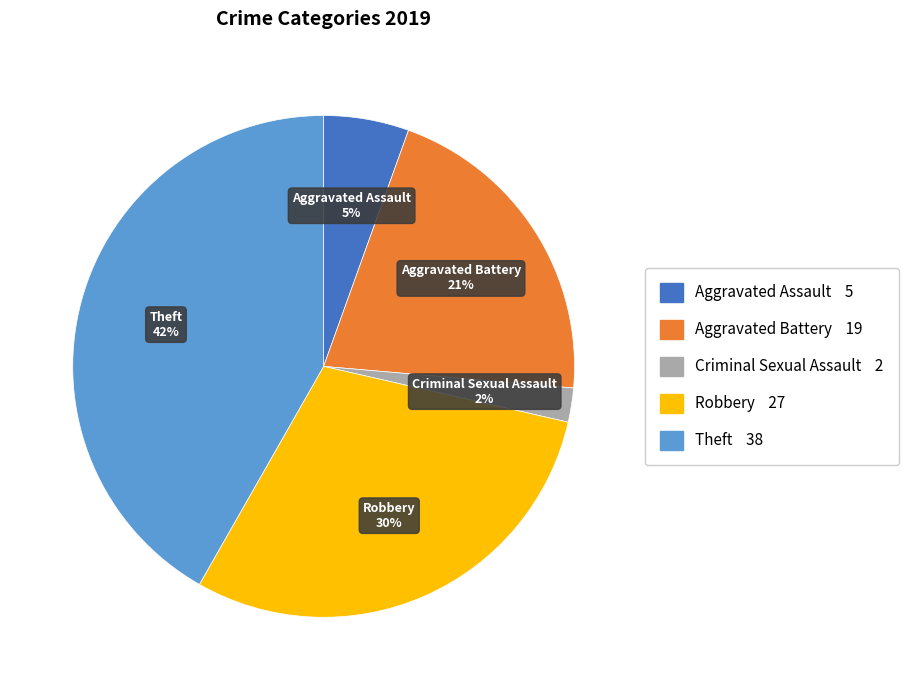

Do Criminal Sexual Assault and Theft together represent more than half of the pie?

No